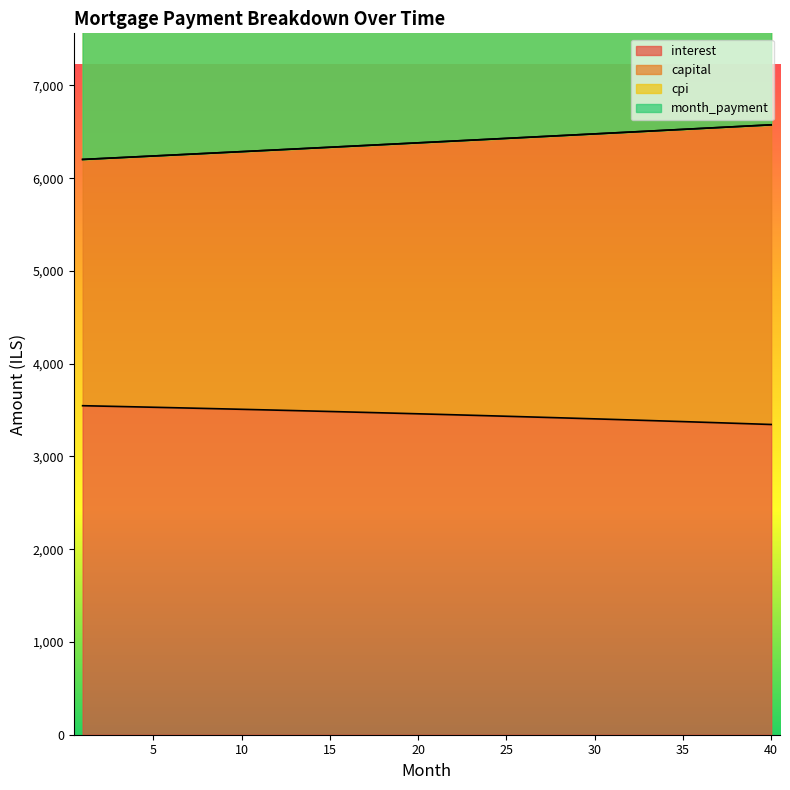

At which label does interest first exceed 3459?

1